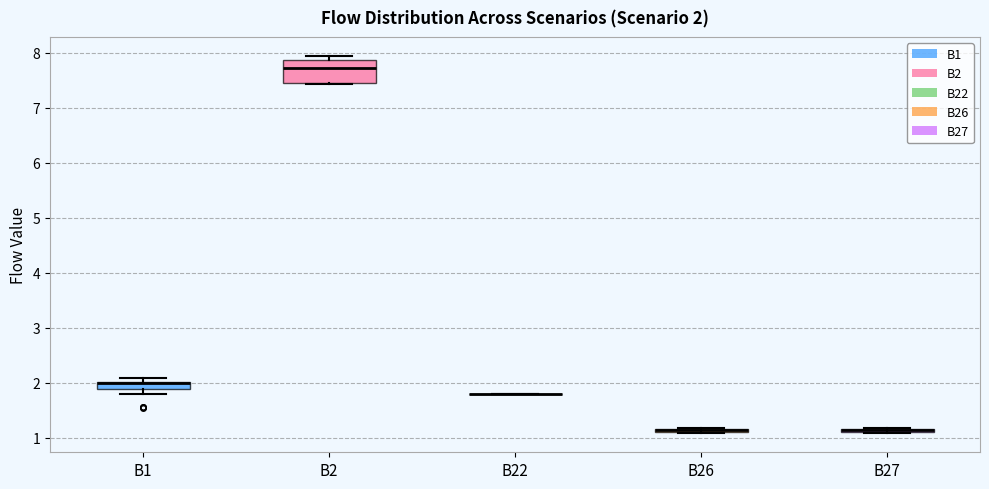

Which box is the tallest, from its lower edge to its upper edge?

B2